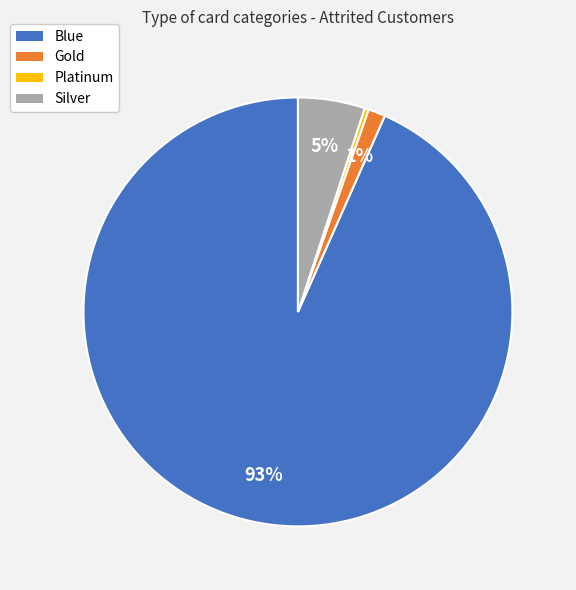

Which slice is the smallest?

Platinum